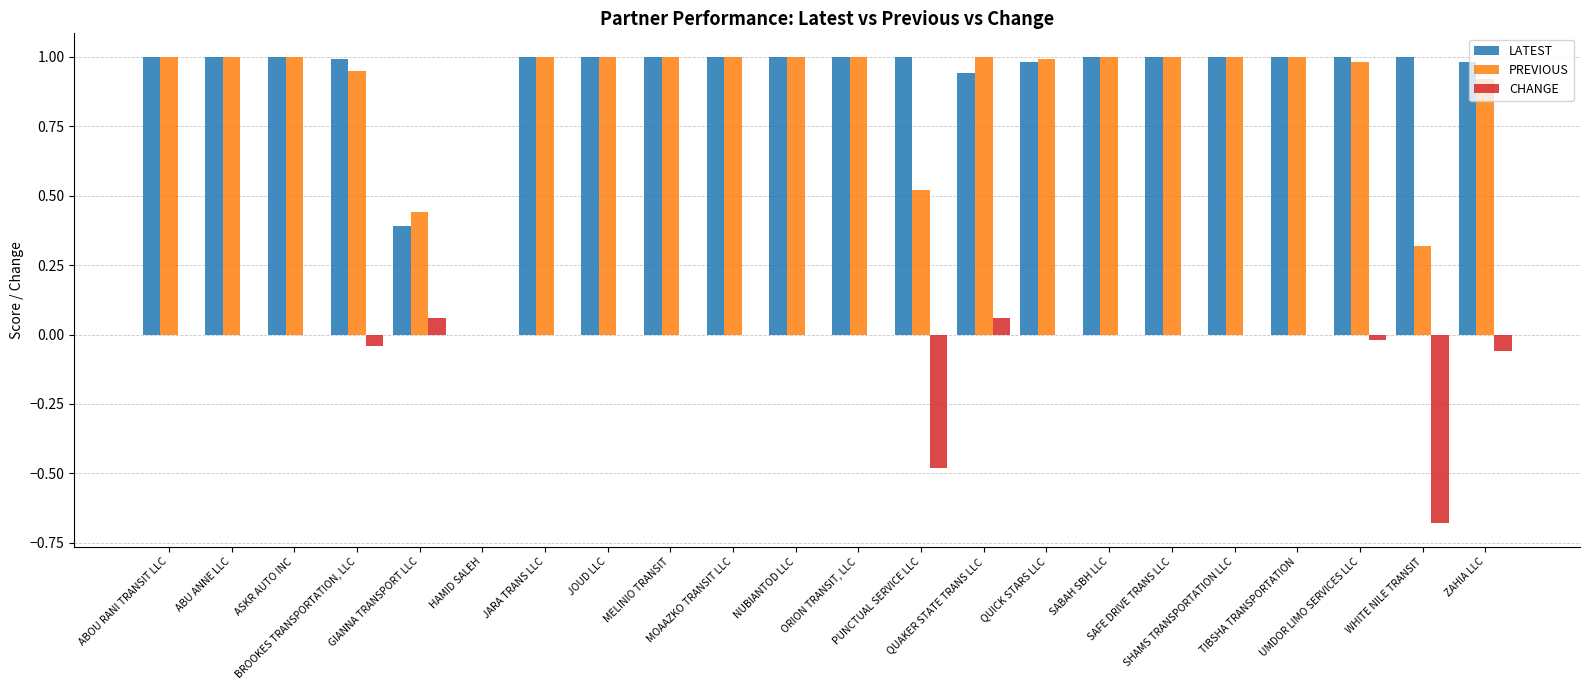

How many groups of bars are there?

22